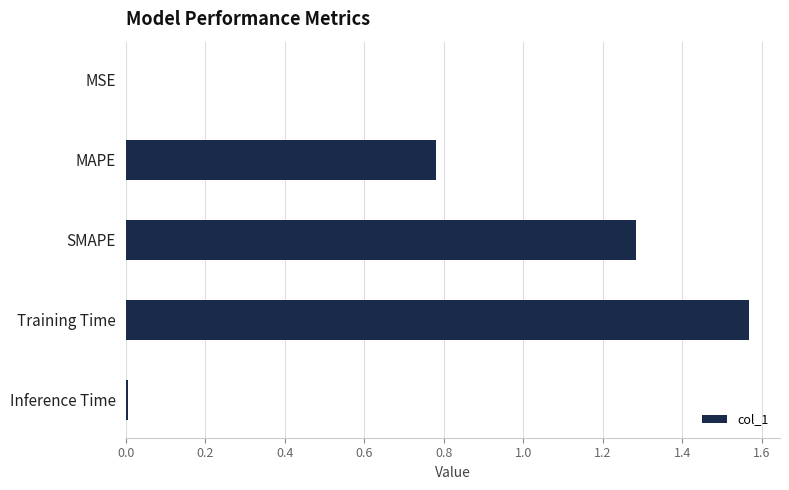

Which category has the highest value across all series?

Training Time